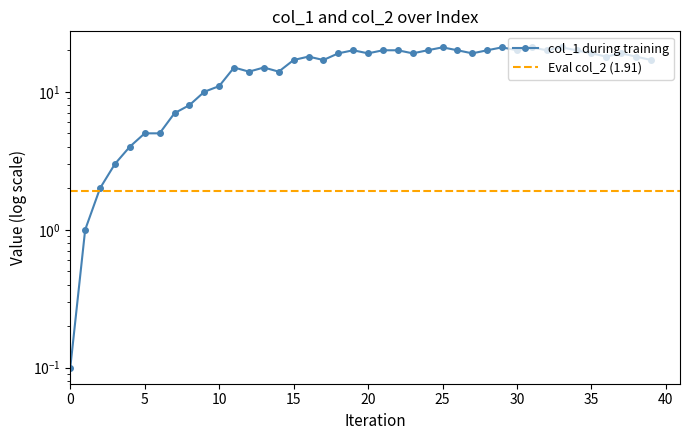

What is the difference between the maximum and second lowest values?

20.0